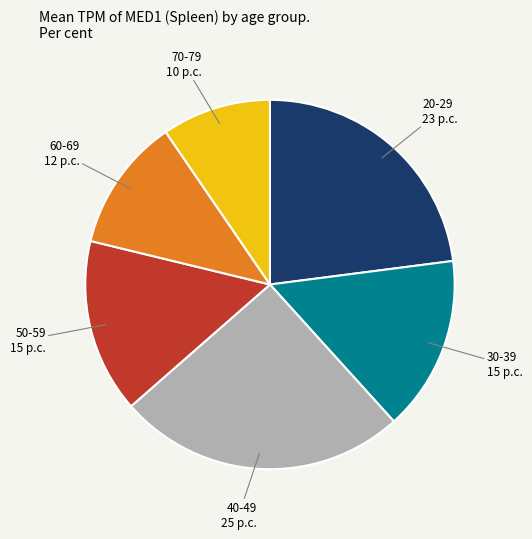

Is there any slice that represents more than half of the pie?

No